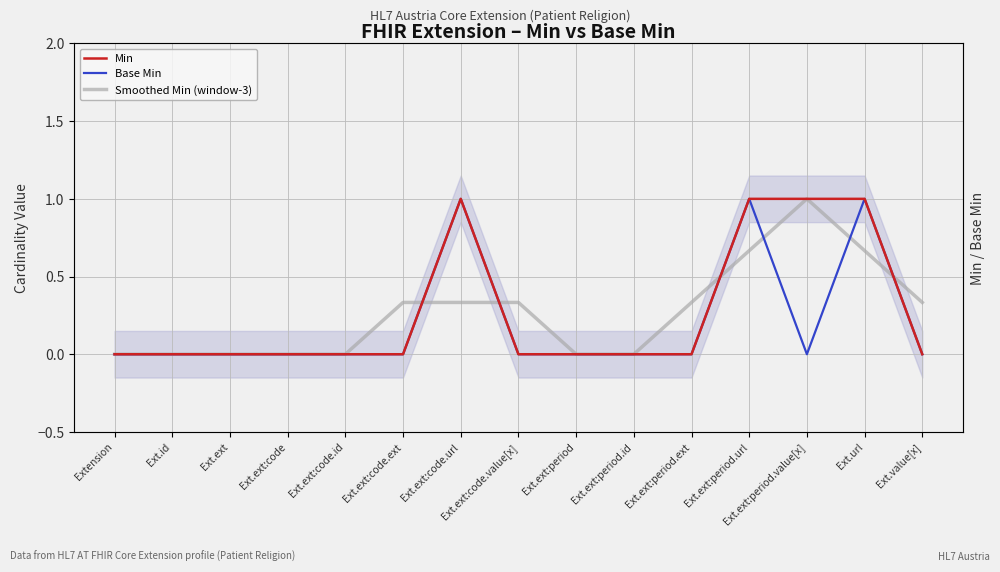

True or false: Min has more than 2 points higher than both neighbors.

False